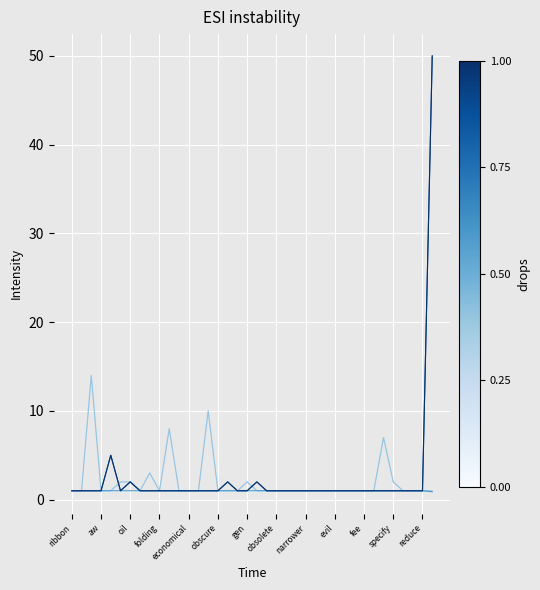

Does the chart have visible grid lines?

Yes